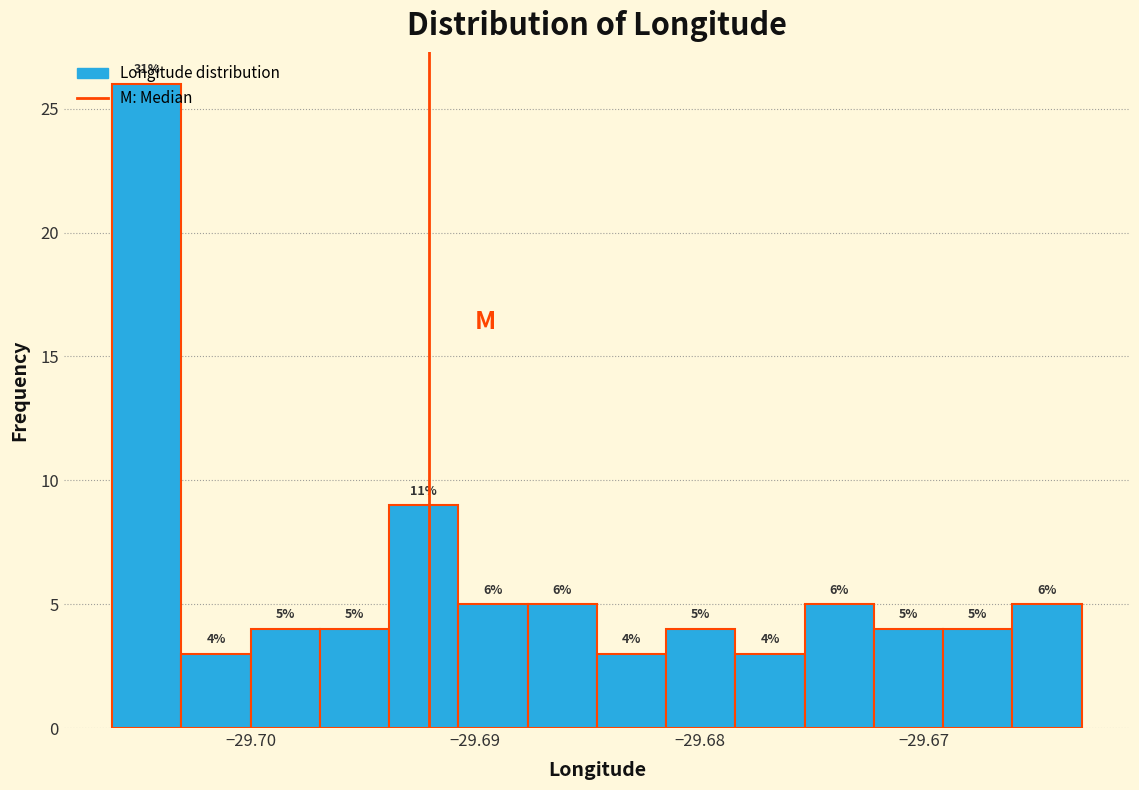

Around what value on the x-axis is the tallest bar? Give the approximate position of its centre, as read against the axis.

-29.705